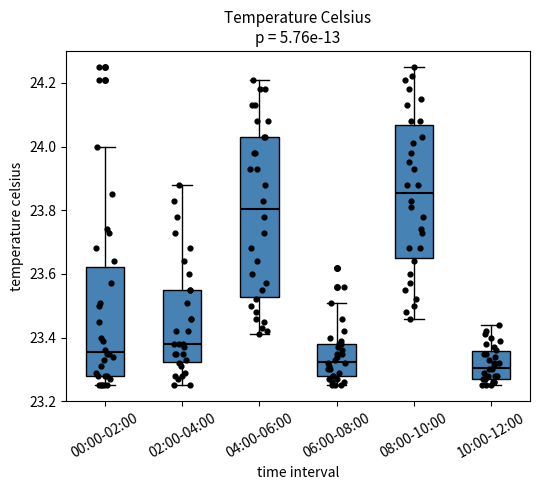

Which box is the tallest, from its lower edge to its upper edge?

04:00-06:00